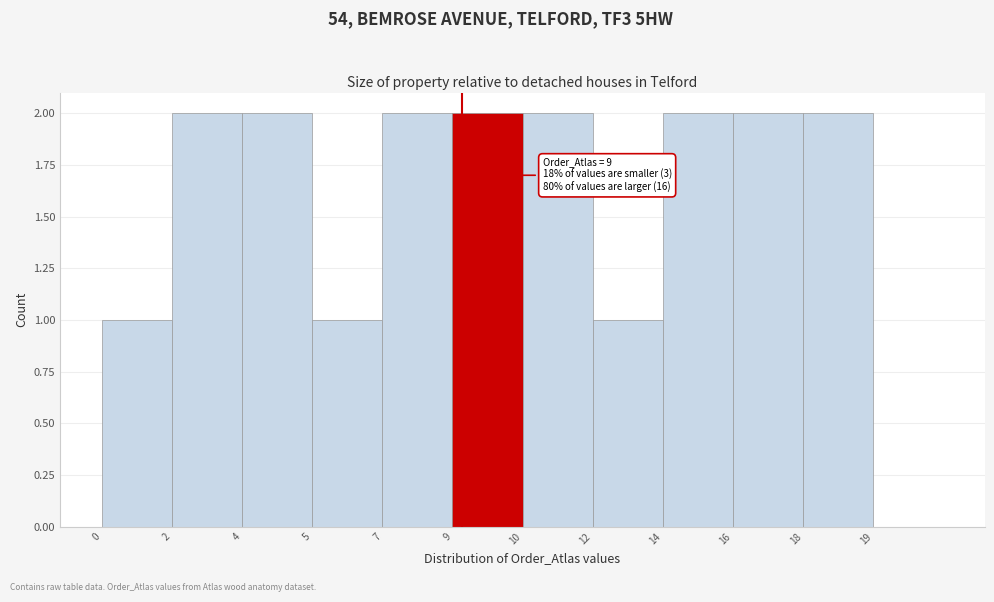

Reading left to right, transcribe all the data shown in this chart.

0=1	2=2	4=2	5=1	7=2	9=2	10=2	12=1	14=2	16=2	18=2	19=0